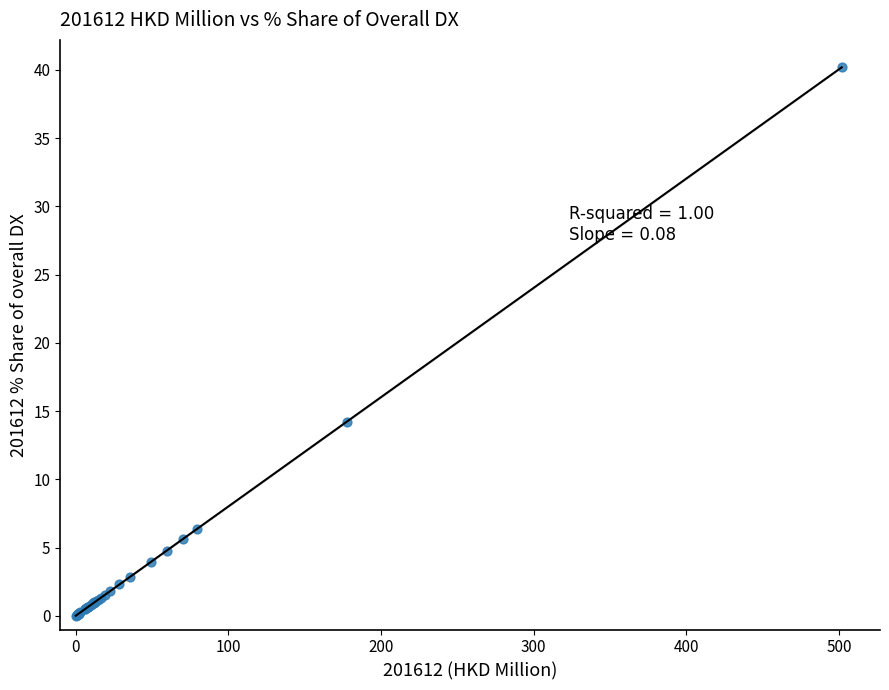

What Y value in the scatter plot is closest to 20?

14.2